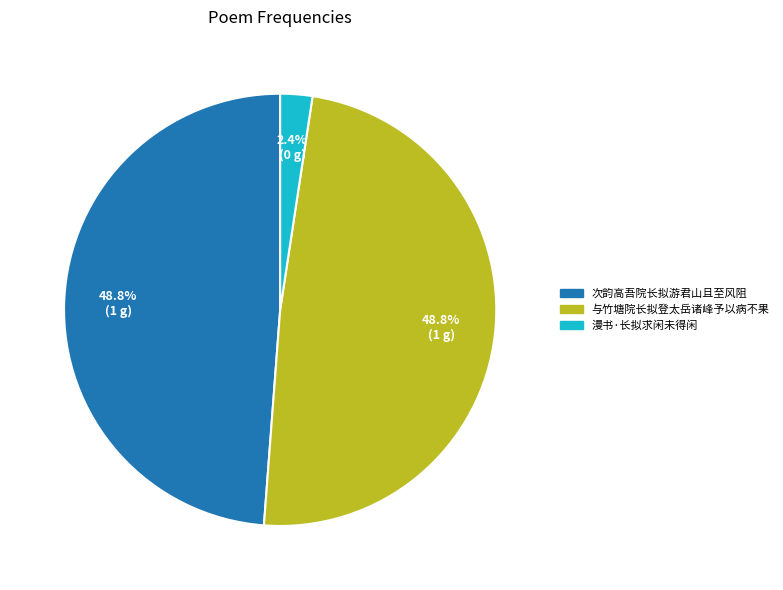

Is it true that 漫书·长拟求闲未得闲 is 2% of the pie?

True